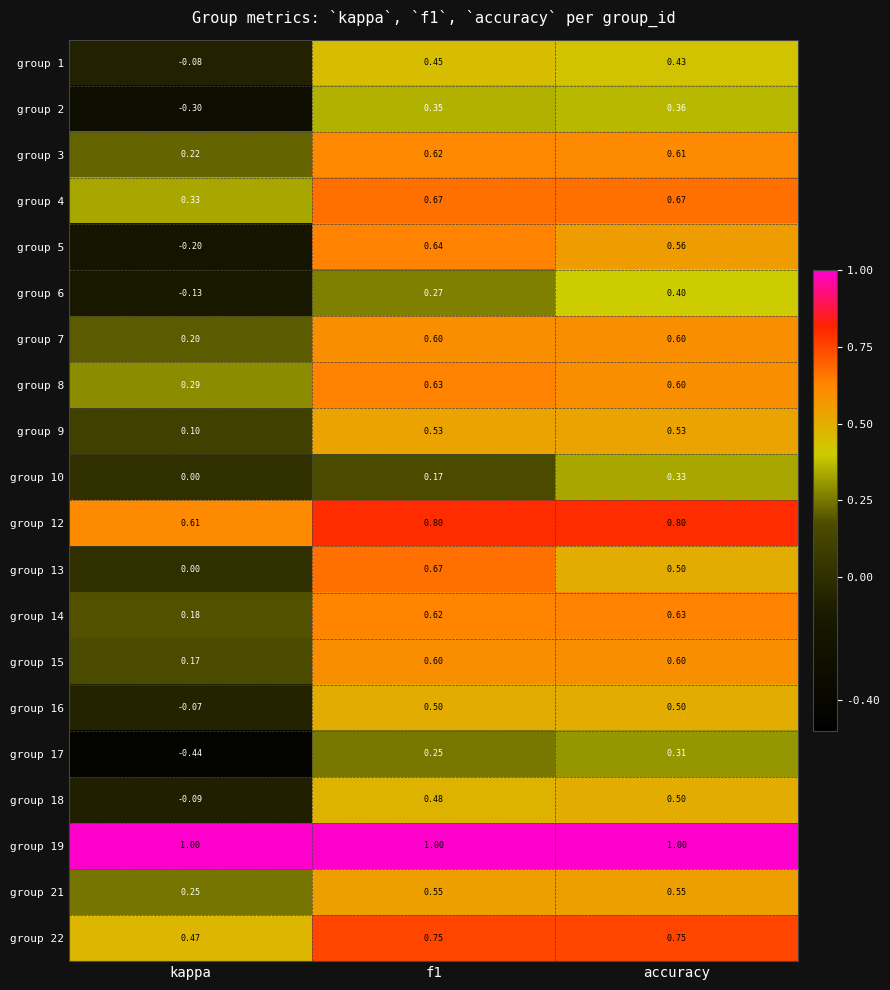

At how many categories does at least one series exceed 0?

3